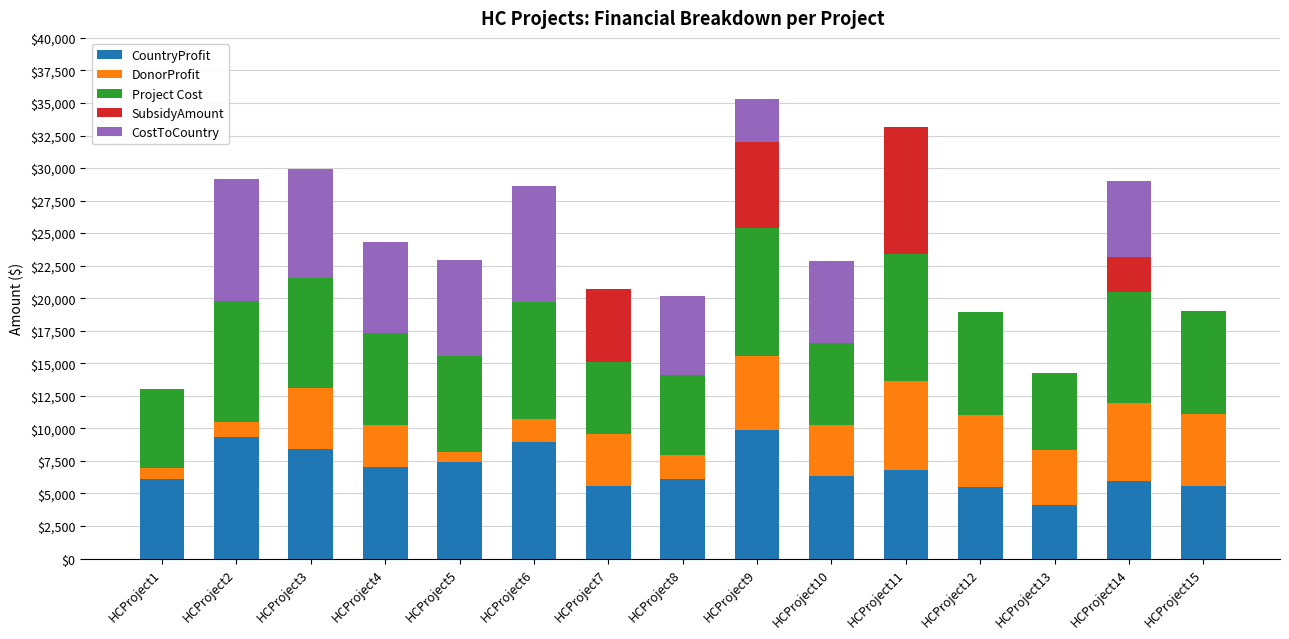

What is the sum of the CountryProfit values at HCProject3 and HCProject4?

15472.0